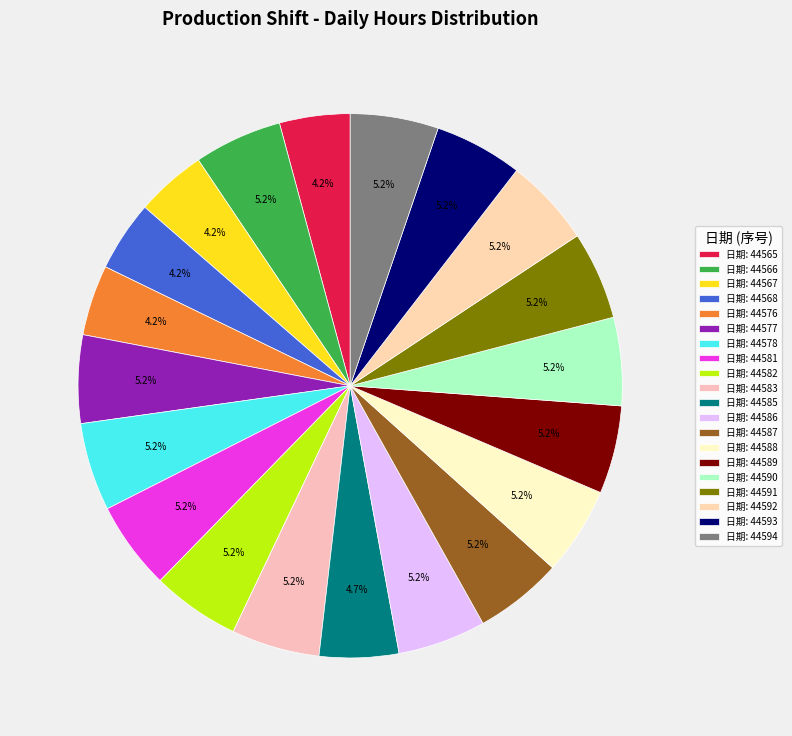

How many slices are in this pie chart?

20